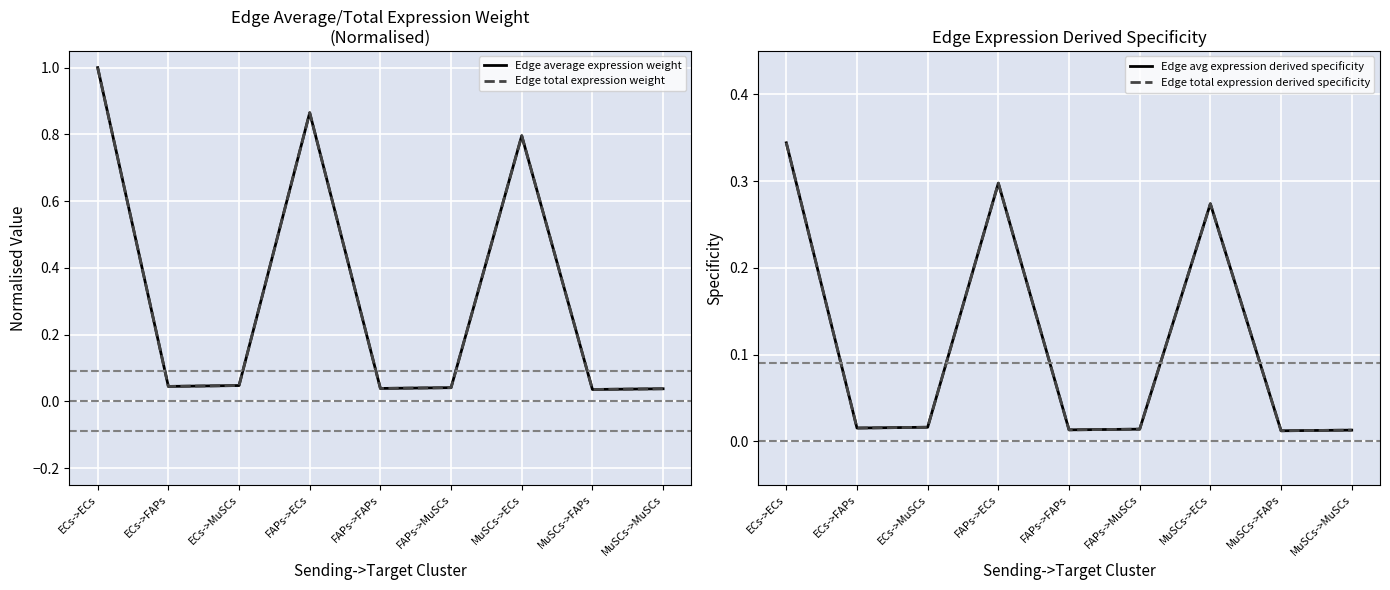

At how many categories does at least one series exceed 0?

9